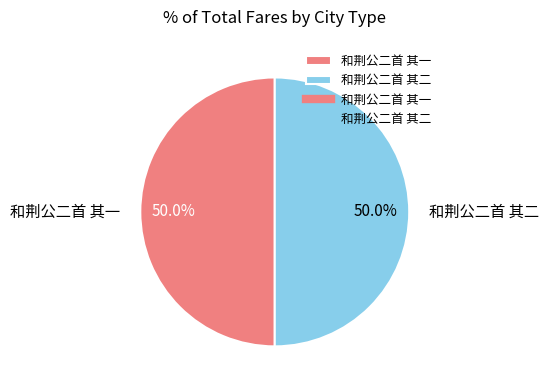

The 和荆公二首 其一 slice represents 39% of the pie. True or false?

False